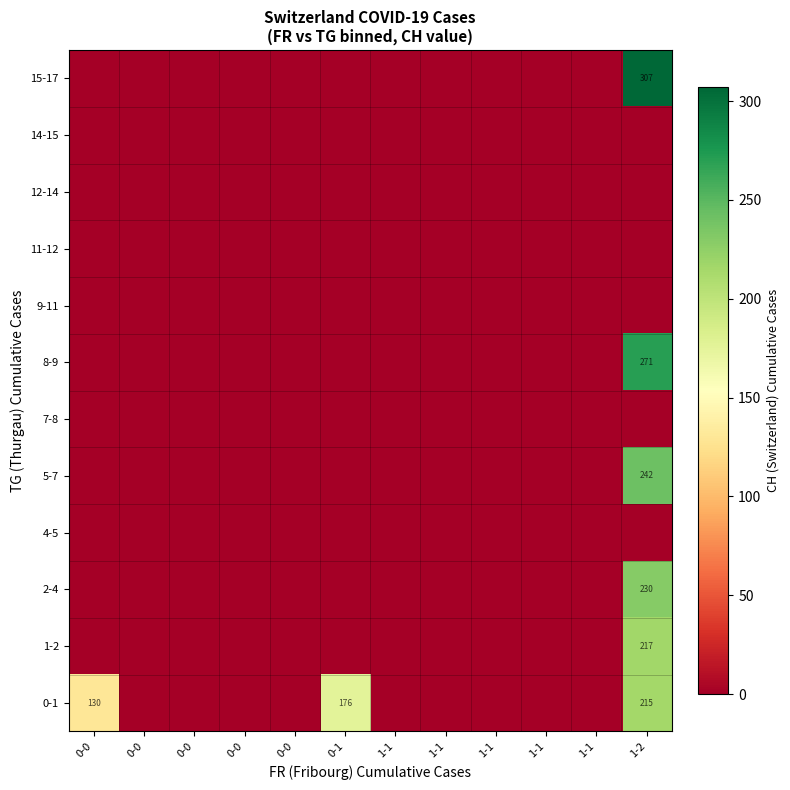

How many categories are shown in the chart?

12